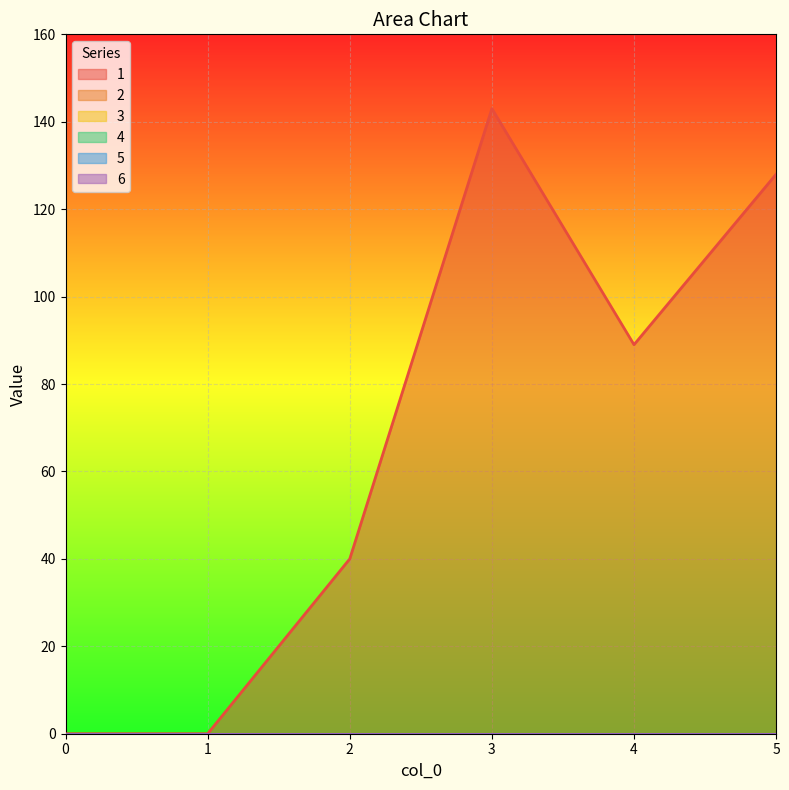

What is the total value across all series at 3?

143